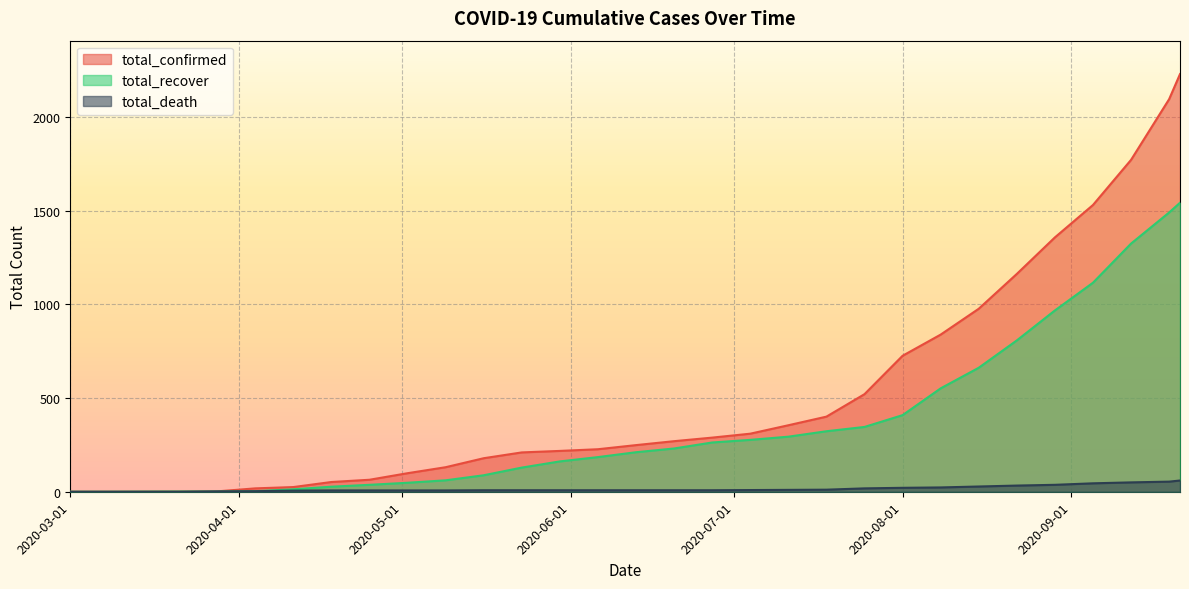

How many lines are shown in the chart?

3